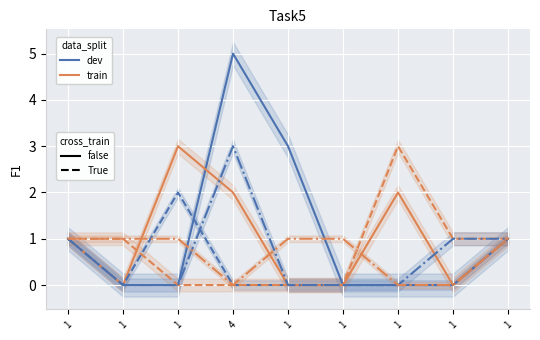

Is this an area chart (filled region under the line)?

No